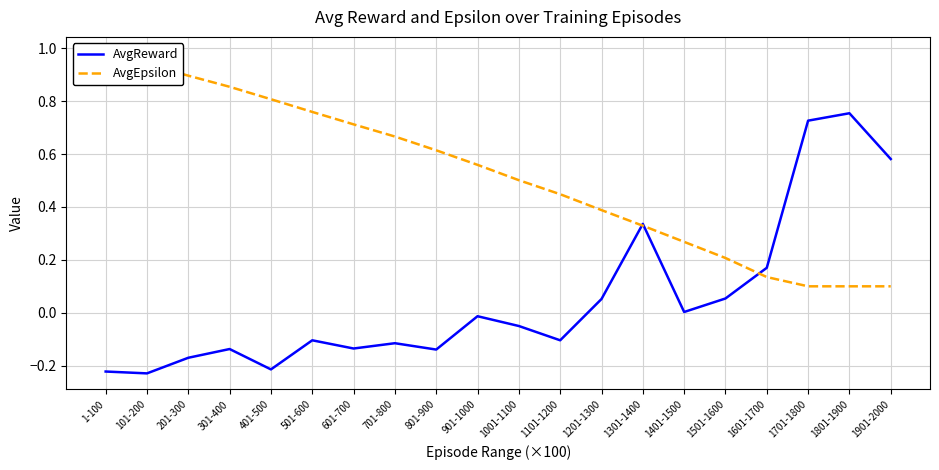

Reading left to right, extract all data points from this chart.

AvgReward: 1-100=-0.2	101-200=-0.2	201-300=-0.2	301-400=-0.1	401-500=-0.2	501-600=-0.1	601-700=-0.1	701-800=-0.1	801-900=-0.1	901-1000=-0.0	1001-1100=-0.1	1101-1200=-0.1	1201-1300=0.1	1301-1400=0.3	1401-1500=0.0	1501-1600=0.1	1601-1700=0.2	1701-1800=0.7	1801-1900=0.8	1901-2000=0.6
AvgEpsilon: 1-100=1.0	101-200=0.9	201-300=0.9	301-400=0.9	401-500=0.8	501-600=0.8	601-700=0.7	701-800=0.7	801-900=0.6	901-1000=0.6	1001-1100=0.5	1101-1200=0.4	1201-1300=0.4	1301-1400=0.3	1401-1500=0.3	1501-1600=0.2	1601-1700=0.1	1701-1800=0.1	1801-1900=0.1	1901-2000=0.1